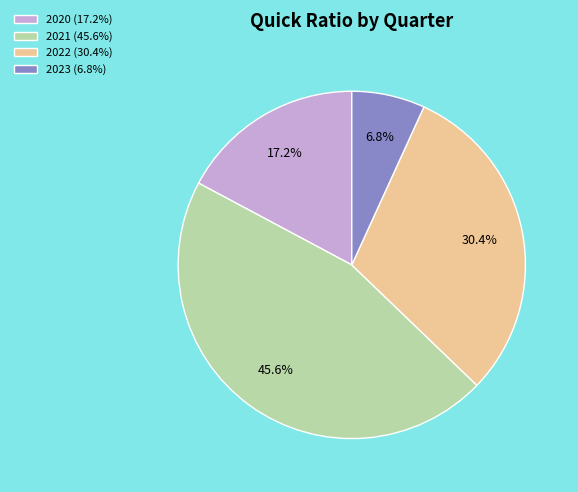

Between 2022 (30.4%) and 2021 (45.6%), which is larger?

2021 (45.6%)